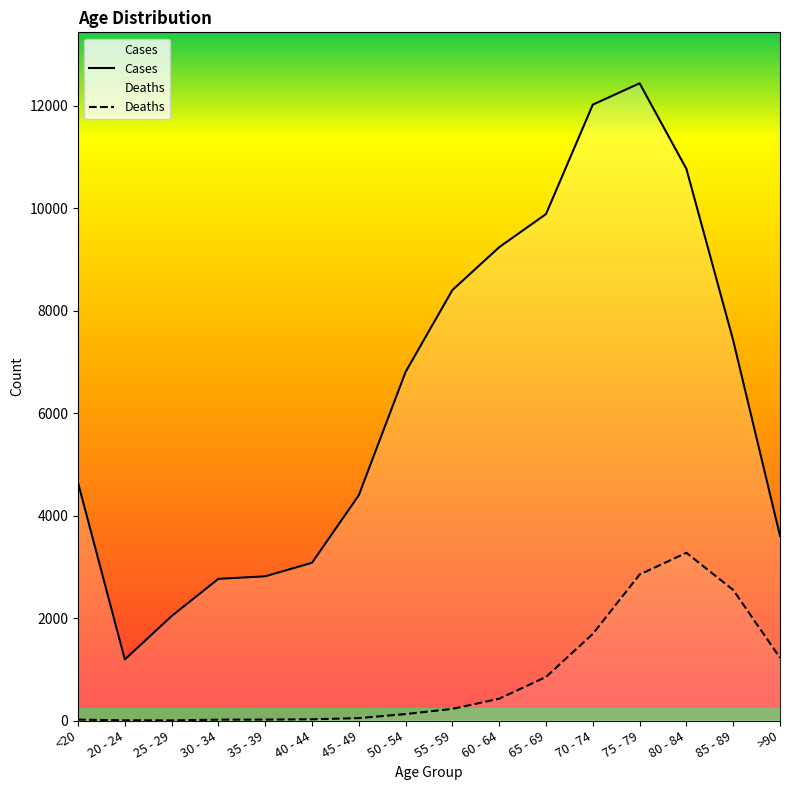

How many lines are shown in the chart?

2